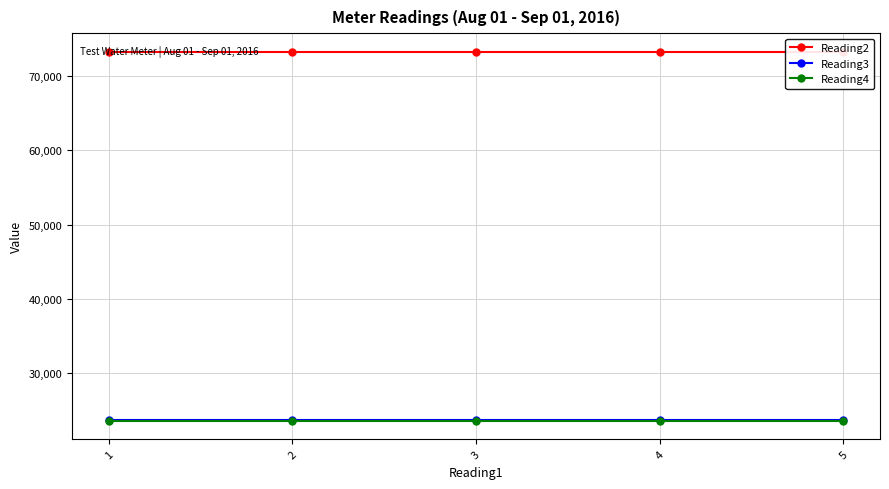

True or false: Reading2 and Reading4 cross at least once.

False